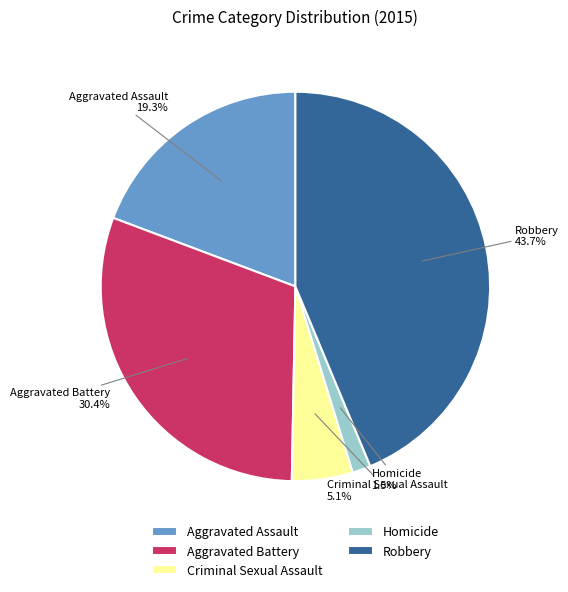

Is there any slice that represents more than half of the pie?

No